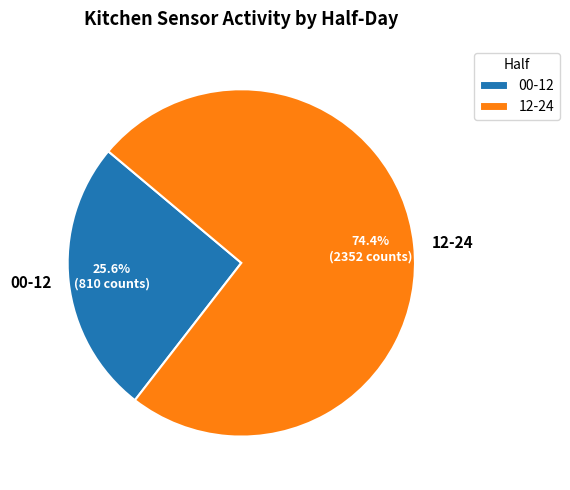

How much of the chart is everything except 00-12?

74.4%